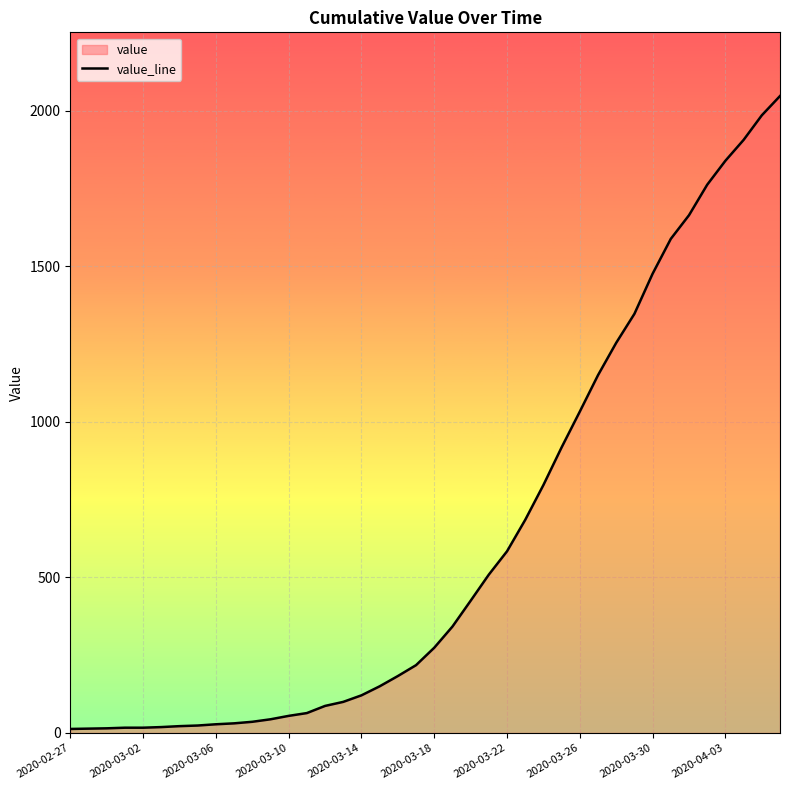

What is the greatest value displayed?

2047